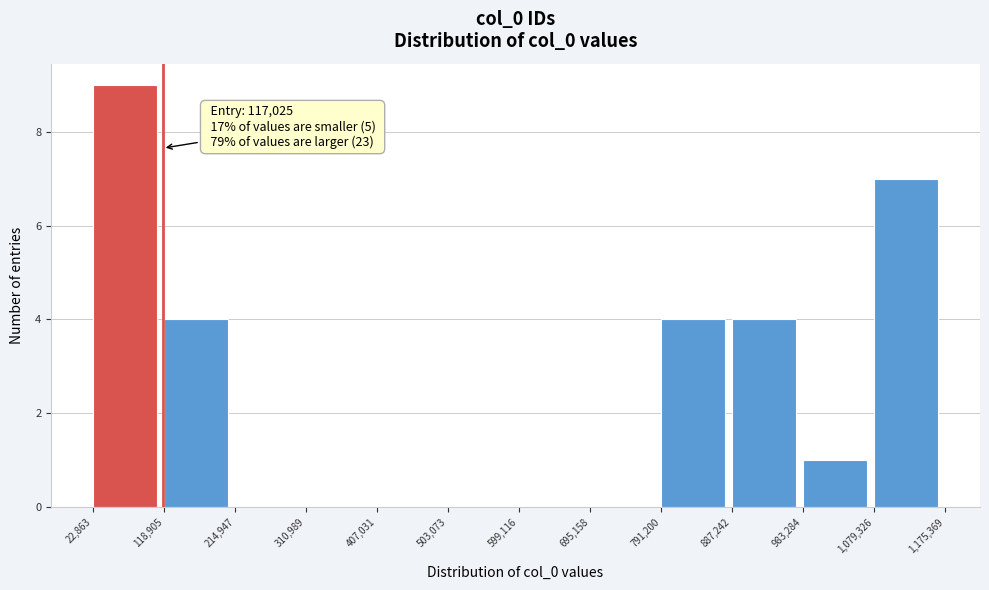

Which range on the x-axis has the tallest bar?

22,863 to 118,905